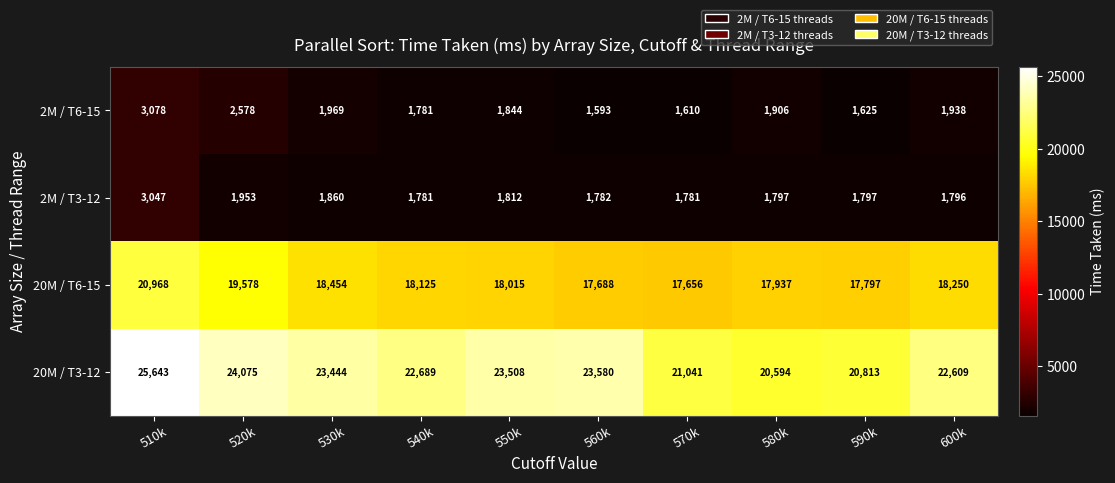

At which category is the sum across all series the highest?

510k